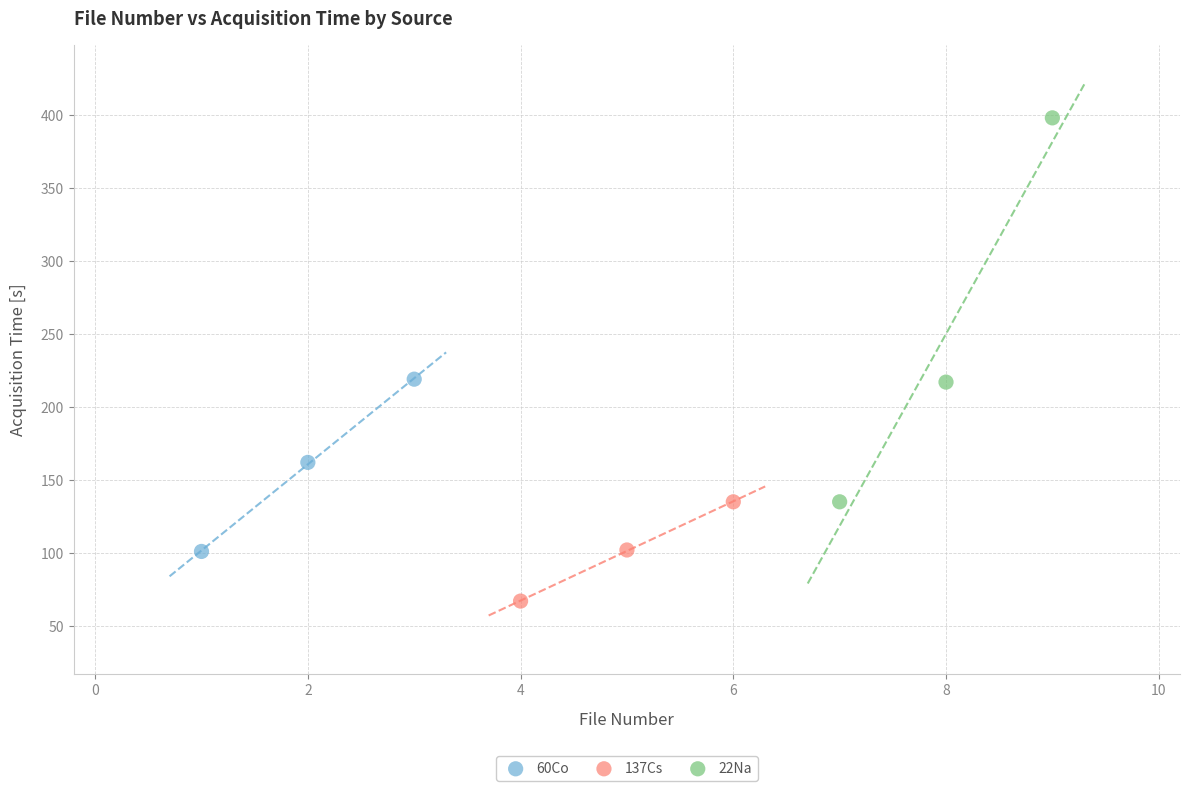

Which series has the widest spread of Y values?

22Na